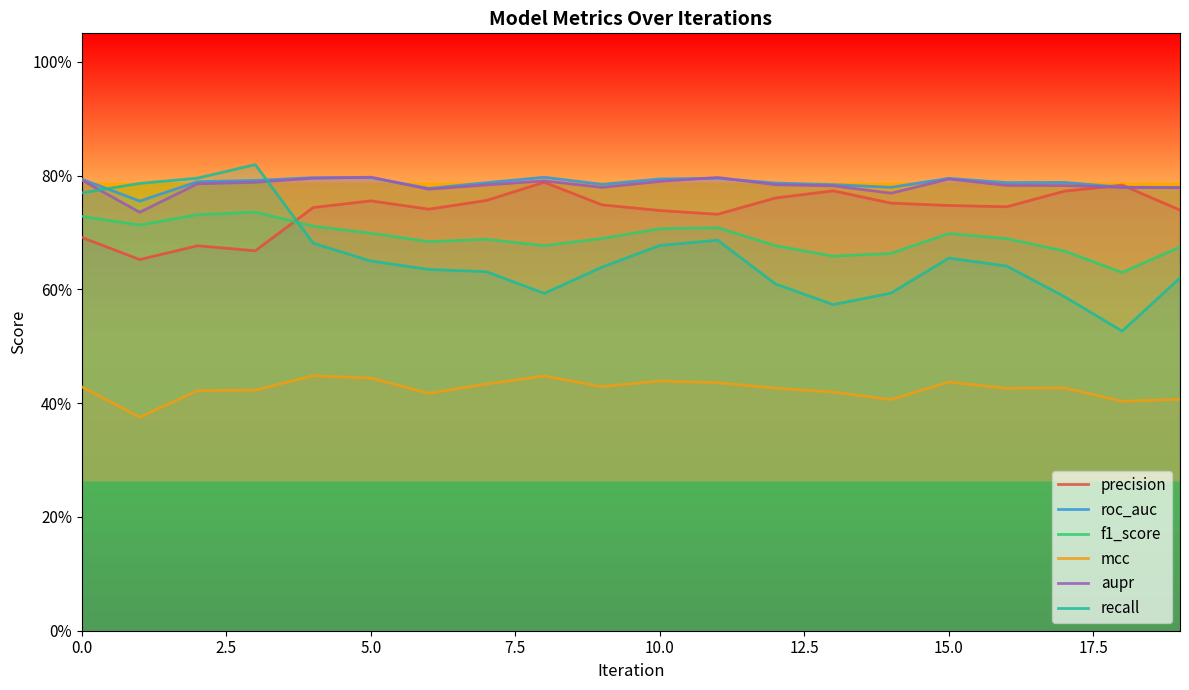

The aupr series shows 0.5 at 14. True or false?

False